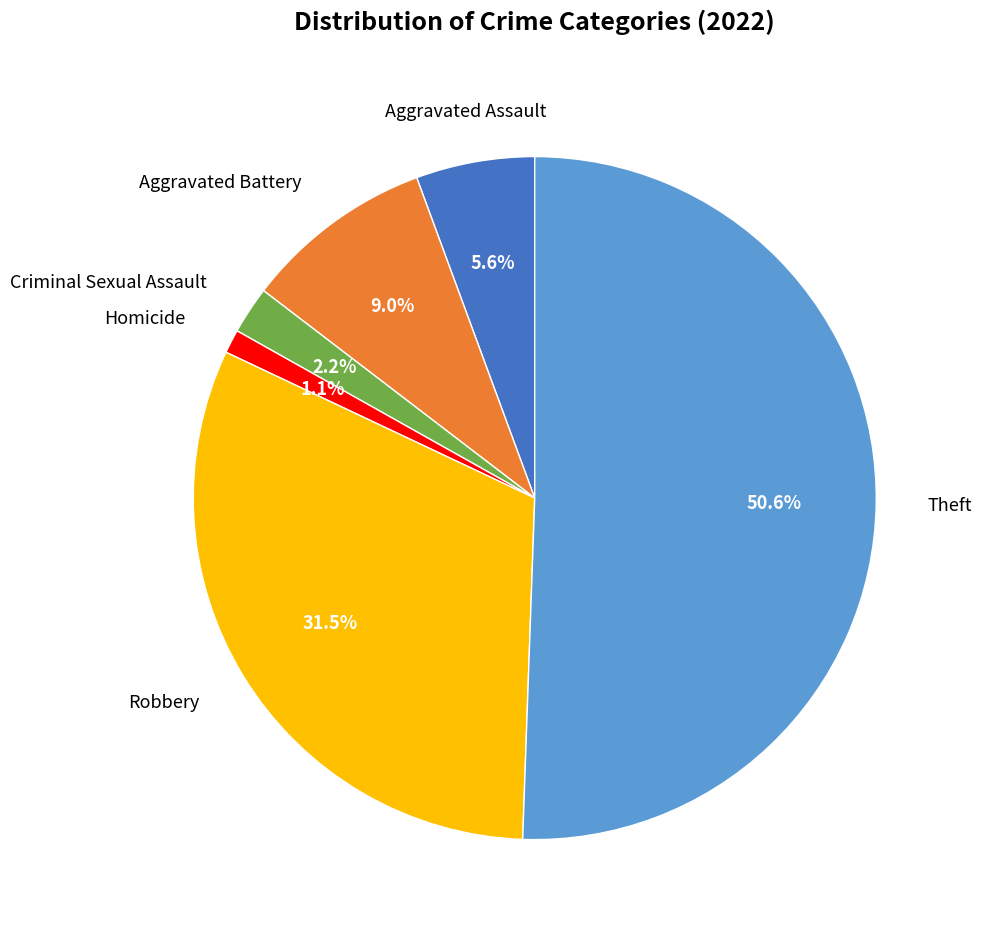

Rank the categories by value from lowest to highest.

Homicide, Criminal Sexual Assault, Aggravated Assault, Aggravated Battery, Robbery, Theft